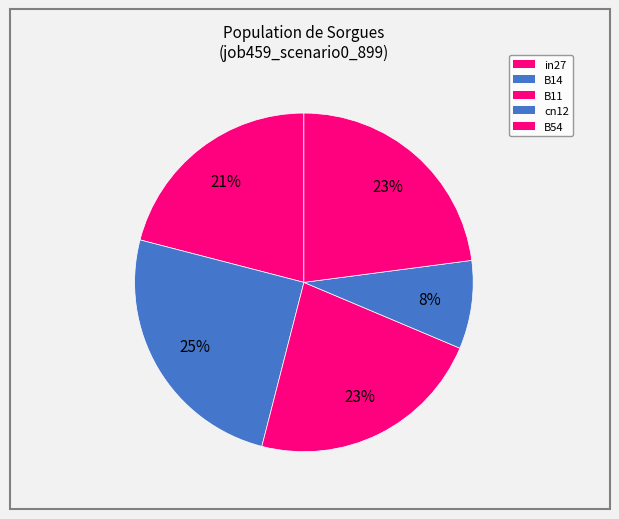

Which category has the smallest portion of the pie?

cn12